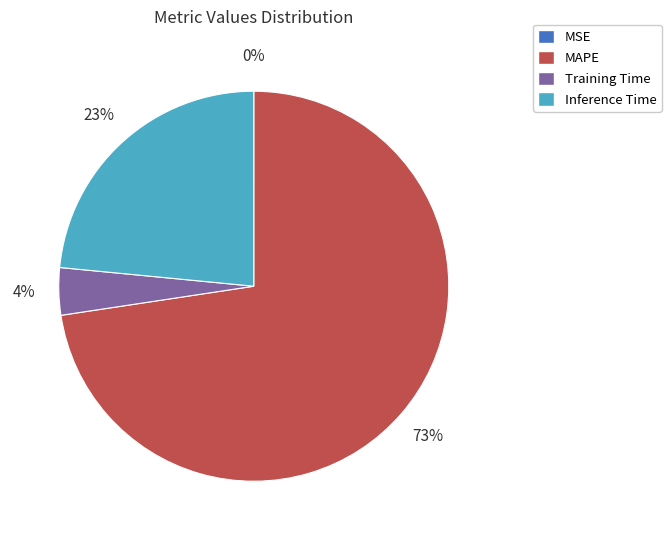

Is there a majority slice in this chart?

Yes